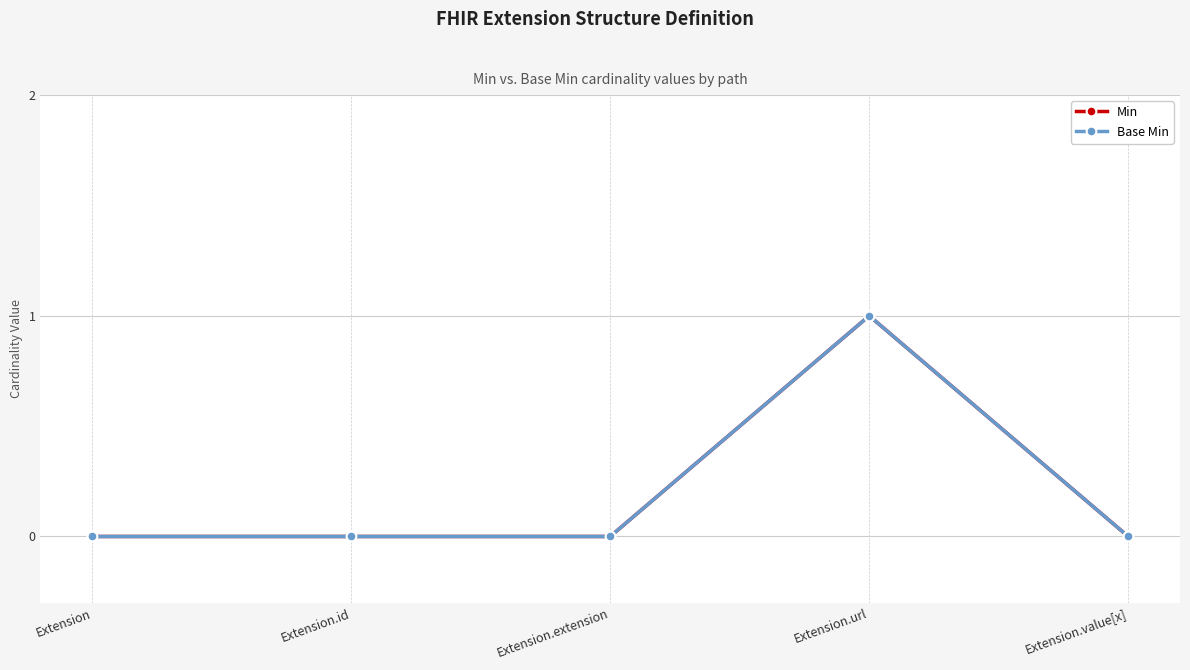

How many Min values are between 0 and 1?

5